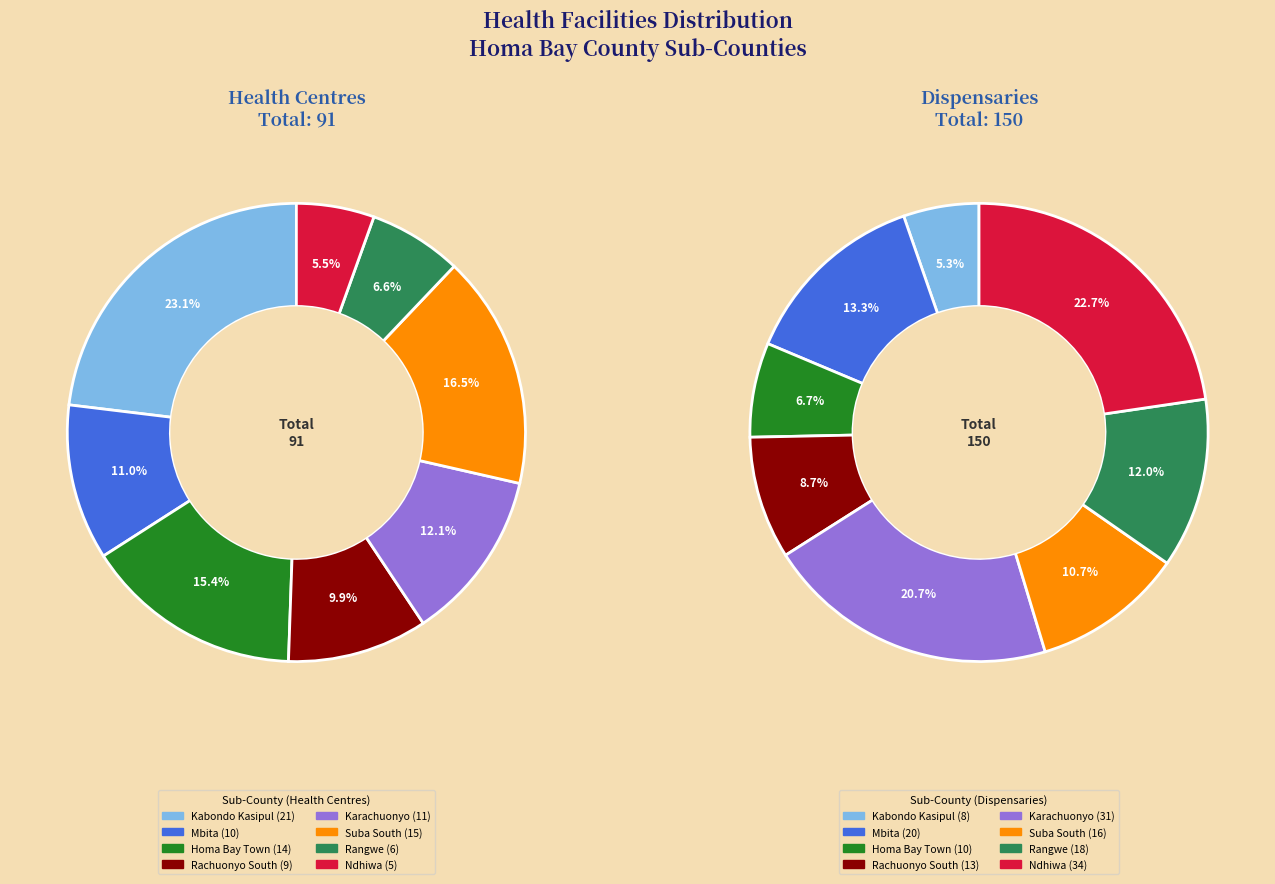

Is it true that Rachuonyo South is 4% of the pie?

False